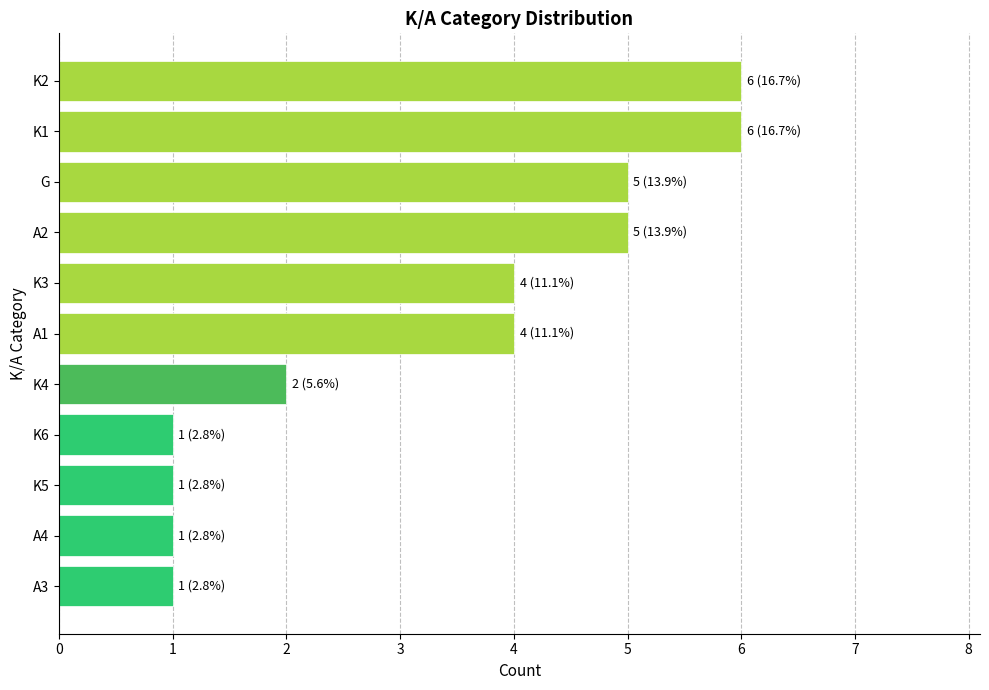

What is the label of the 3rd bar from the bottom?

K5